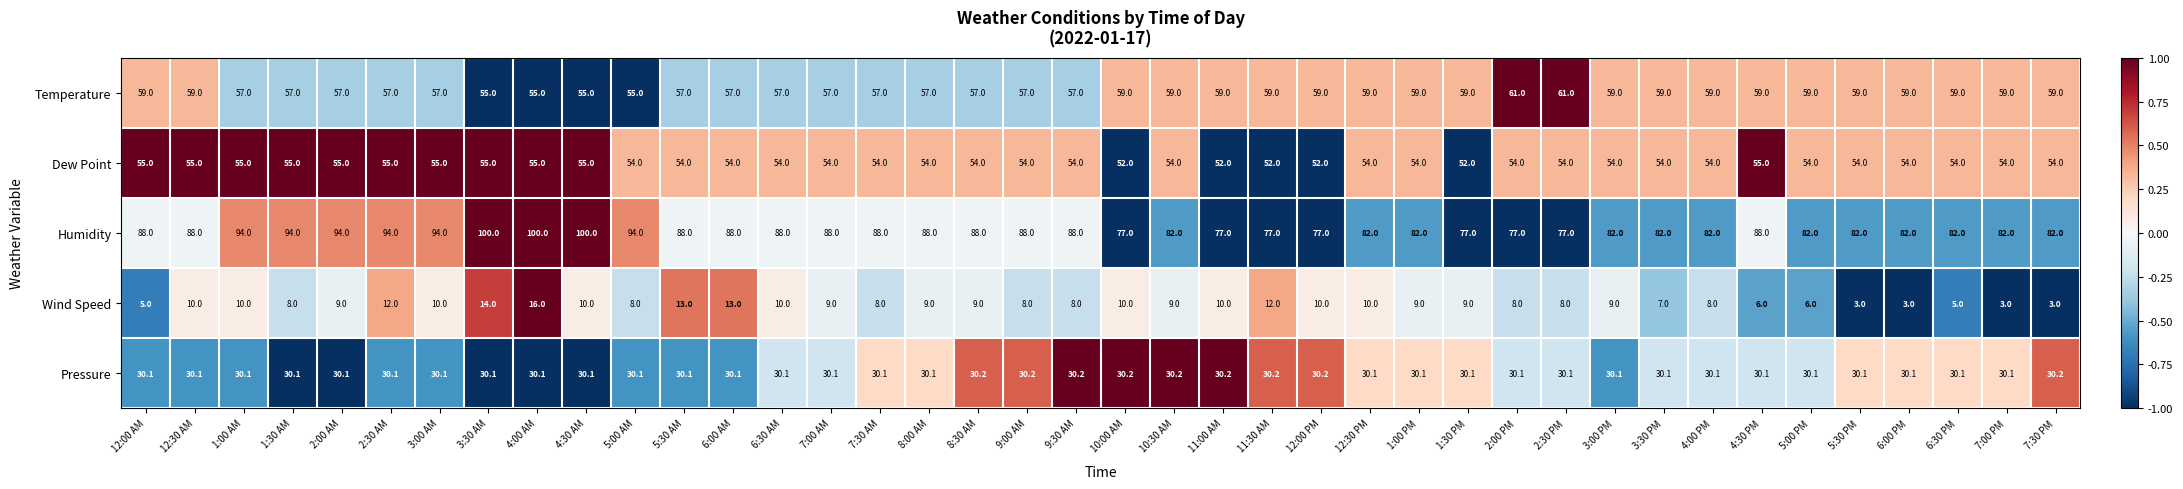

Count the Pressure values in the range 30 to 31.

40